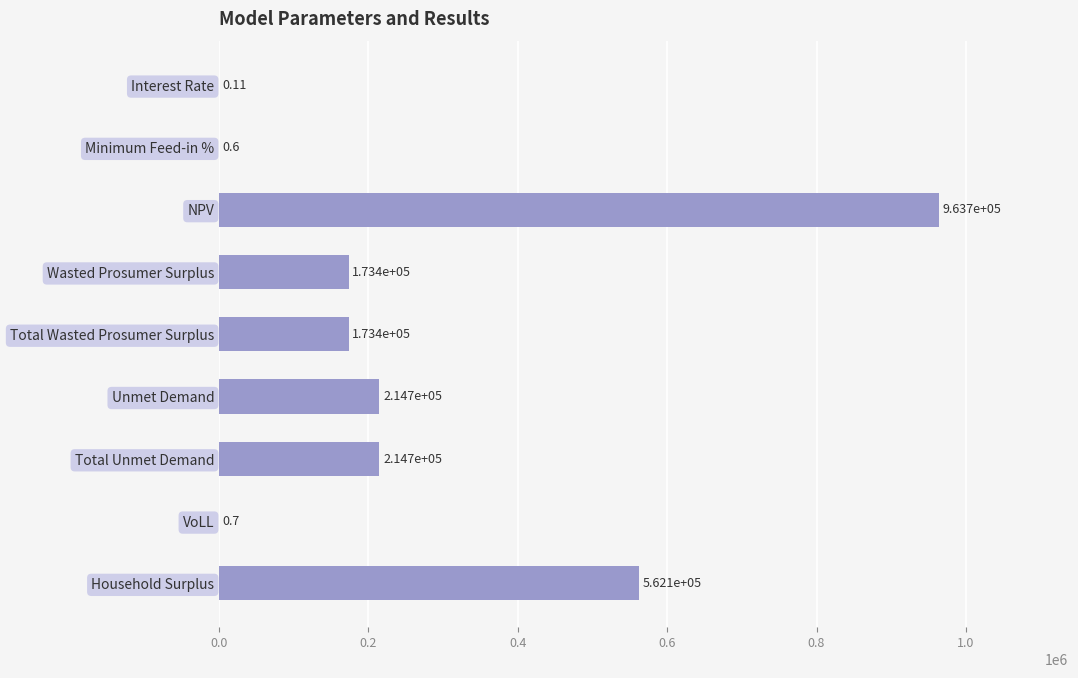

Where is the data nearest to the value 481851?

Household Surplus